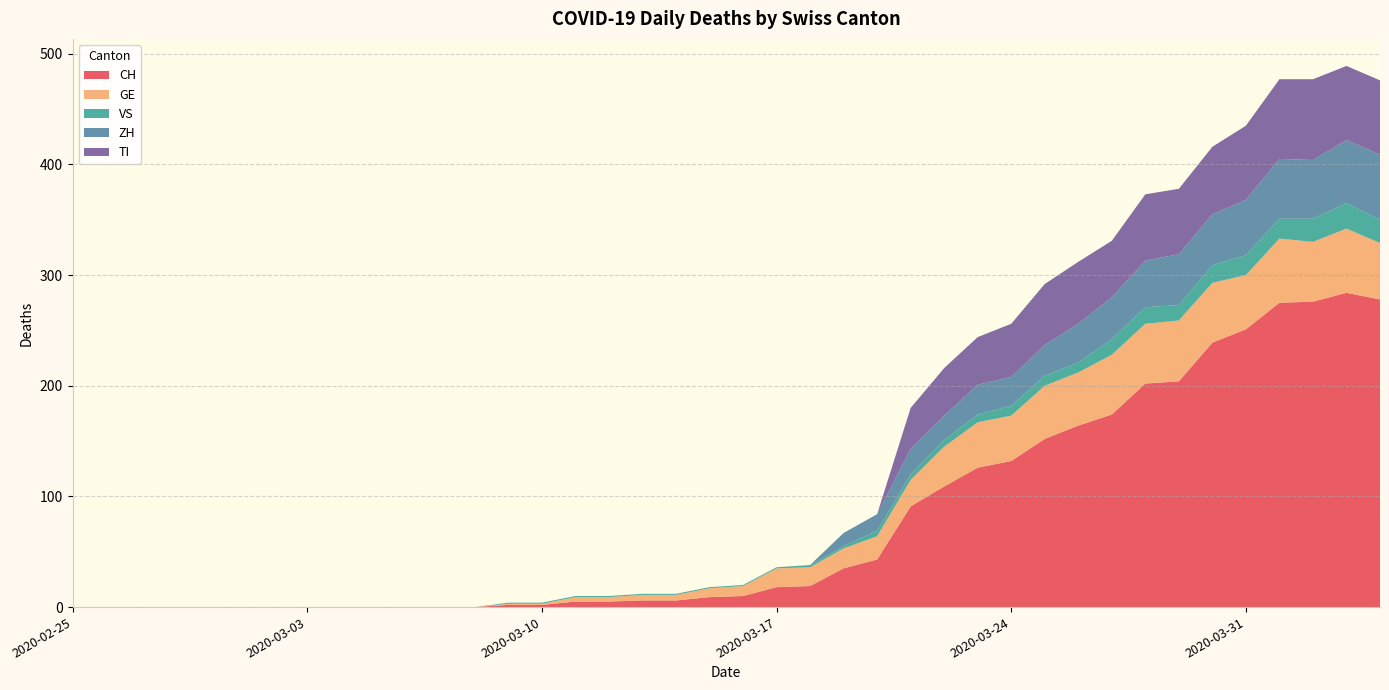

Reading right to left, list all the values displayed in this chart.

CH: 2020-04-04=278	2020-04-03=284	2020-04-02=276	2020-04-01=275	2020-03-31=251	2020-03-30=239	2020-03-29=204	2020-03-28=202	2020-03-27=174	2020-03-26=164	2020-03-25=152	2020-03-24=132	2020-03-23=126	2020-03-22=109	2020-03-21=91	2020-03-20=43	2020-03-19=35	2020-03-18=19	2020-03-17=18	2020-03-16=10	2020-03-15=9	2020-03-14=6	2020-03-13=6	2020-03-12=5	2020-03-11=5	2020-03-10=2	2020-03-09=2	2020-03-08=0	2020-03-07=0	2020-03-06=0	2020-03-05=0	2020-03-04=0	2020-03-03=0	2020-03-02=0	2020-03-01=0	2020-02-29=0	2020-02-28=0	2020-02-27=0	2020-02-26=0	2020-02-25=0
GE: 2020-04-04=51	2020-04-03=58	2020-04-02=54	2020-04-01=58	2020-03-31=49	2020-03-30=54	2020-03-29=55	2020-03-28=54	2020-03-27=54	2020-03-26=48	2020-03-25=48	2020-03-24=41	2020-03-23=41	2020-03-22=36	2020-03-21=24	2020-03-20=21	2020-03-19=18	2020-03-18=17	2020-03-17=17	2020-03-16=9	2020-03-15=8	2020-03-14=5	2020-03-13=5	2020-03-12=4	2020-03-11=4	2020-03-10=1	2020-03-09=1	2020-03-08=0	2020-03-07=0	2020-03-06=0	2020-03-05=0	2020-03-04=0	2020-03-03=0	2020-03-02=0	2020-03-01=0	2020-02-29=0	2020-02-28=0	2020-02-27=0	2020-02-26=0	2020-02-25=0
VS: 2020-04-04=21	2020-04-03=23	2020-04-02=21	2020-04-01=18	2020-03-31=18	2020-03-30=16	2020-03-29=14	2020-03-28=15	2020-03-27=14	2020-03-26=9	2020-03-25=9	2020-03-24=9	2020-03-23=7	2020-03-22=6	2020-03-21=5	2020-03-20=5	2020-03-19=2	2020-03-18=2	2020-03-17=1	2020-03-16=1	2020-03-15=1	2020-03-14=1	2020-03-13=1	2020-03-12=1	2020-03-11=1	2020-03-10=1	2020-03-09=1	2020-03-08=0	2020-03-07=0	2020-03-06=0	2020-03-05=0	2020-03-04=0	2020-03-03=0	2020-03-02=0	2020-03-01=0	2020-02-29=0	2020-02-28=0	2020-02-27=0	2020-02-26=0	2020-02-25=0
ZH: 2020-04-04=59	2020-04-03=57	2020-04-02=53	2020-04-01=54	2020-03-31=50	2020-03-30=46	2020-03-29=46	2020-03-28=42	2020-03-27=38	2020-03-26=35	2020-03-25=28	2020-03-24=26	2020-03-23=27	2020-03-22=22	2020-03-21=23	2020-03-20=15	2020-03-19=12	2020-03-18=0	2020-03-17=0	2020-03-16=0	2020-03-15=0	2020-03-14=0	2020-03-13=0	2020-03-12=0	2020-03-11=0	2020-03-10=0	2020-03-09=0	2020-03-08=0	2020-03-07=0	2020-03-06=0	2020-03-05=0	2020-03-04=0	2020-03-03=0	2020-03-02=0	2020-03-01=0	2020-02-29=0	2020-02-28=0	2020-02-27=0	2020-02-26=0	2020-02-25=0
TI: 2020-04-04=67	2020-04-03=67	2020-04-02=73	2020-04-01=72	2020-03-31=67	2020-03-30=61	2020-03-29=59	2020-03-28=60	2020-03-27=51	2020-03-26=56	2020-03-25=55	2020-03-24=48	2020-03-23=43	2020-03-22=43	2020-03-21=37	2020-03-20=0	2020-03-19=0	2020-03-18=0	2020-03-17=0	2020-03-16=0	2020-03-15=0	2020-03-14=0	2020-03-13=0	2020-03-12=0	2020-03-11=0	2020-03-10=0	2020-03-09=0	2020-03-08=0	2020-03-07=0	2020-03-06=0	2020-03-05=0	2020-03-04=0	2020-03-03=0	2020-03-02=0	2020-03-01=0	2020-02-29=0	2020-02-28=0	2020-02-27=0	2020-02-26=0	2020-02-25=0